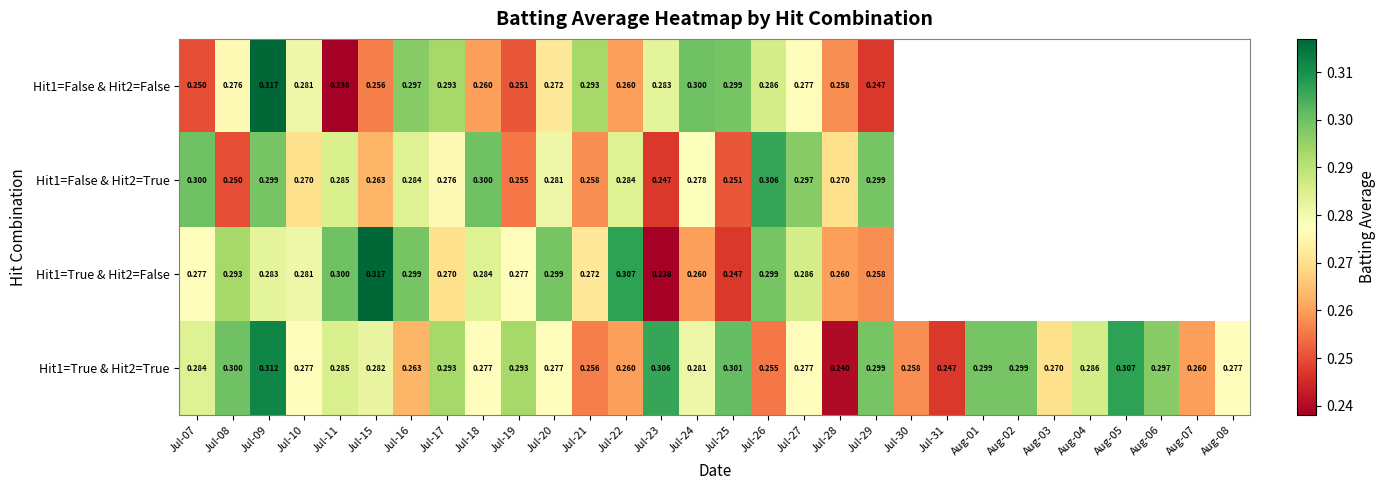

Is the value of Hit1=True & Hit2=False at Jul-29 greater than the value of Hit1=False & Hit2=False at Jul-08?

No